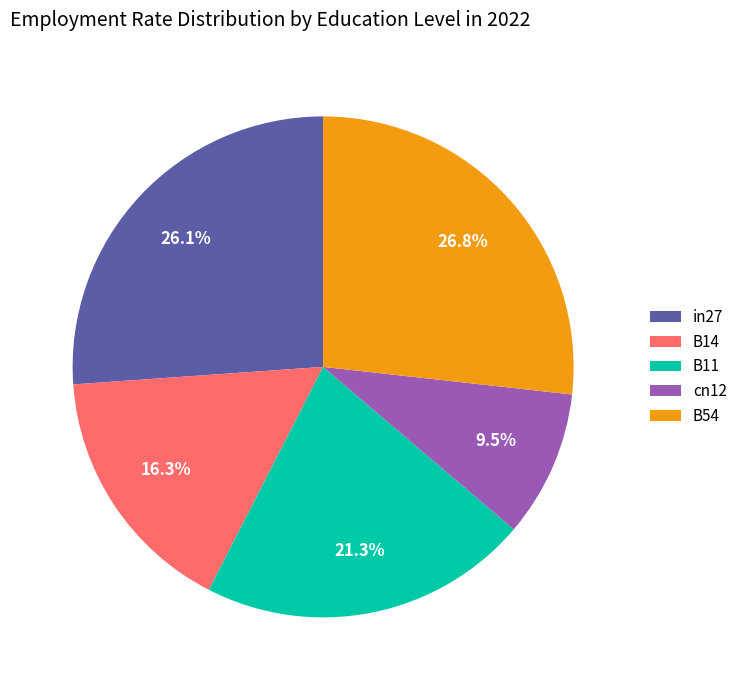

To the nearest percent, what is the difference between the B11 and cn12 slice percentages?

12%